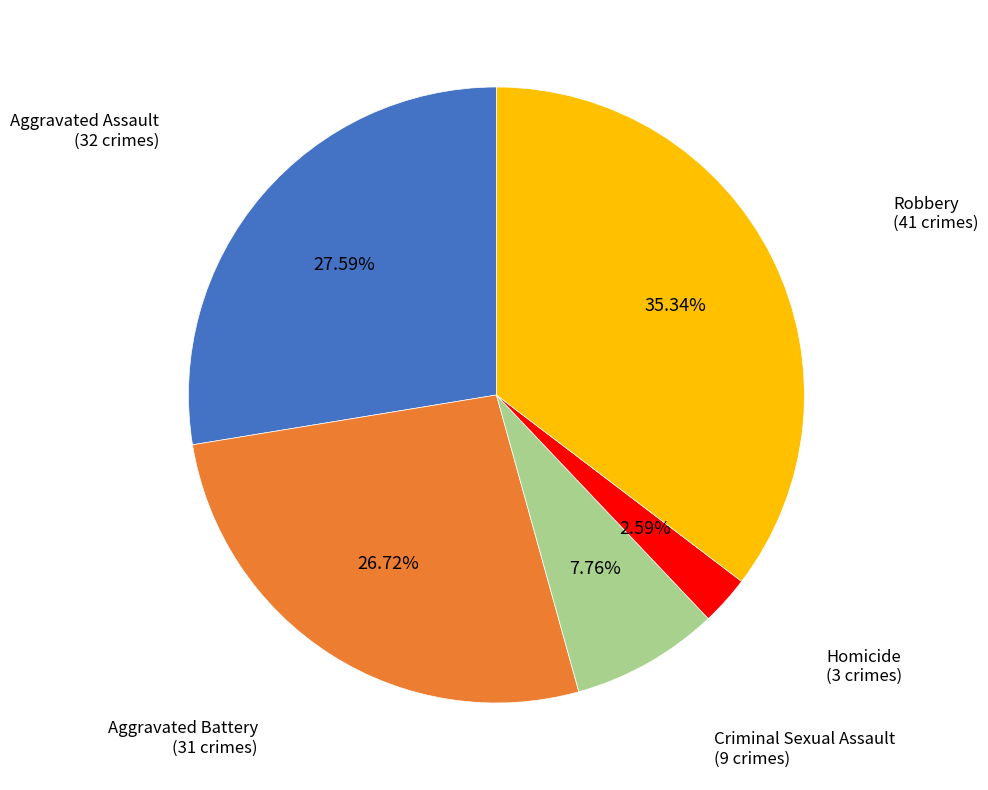

What is the ratio of the value at Criminal Sexual Assault to the value at Robbery?

0.2